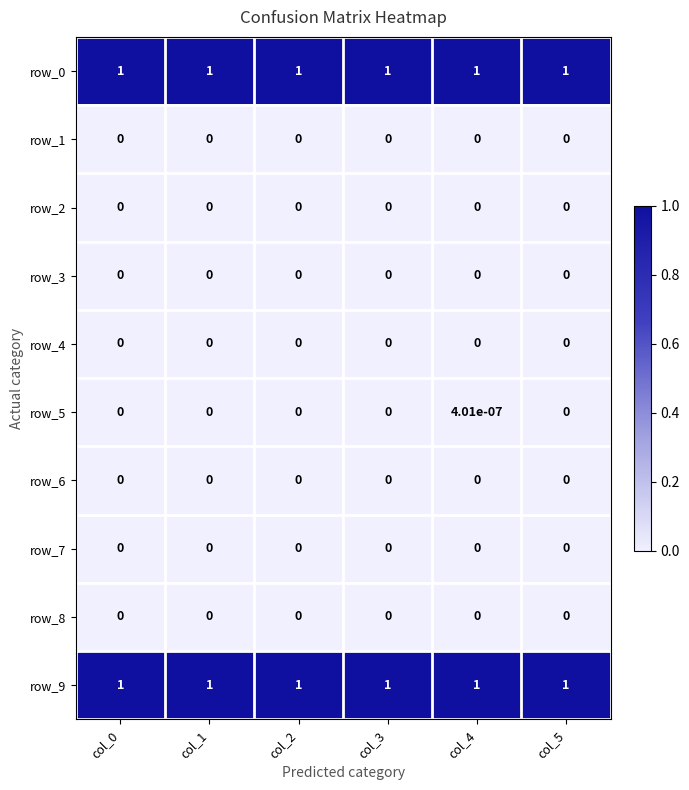

True or false: row_6 has a value of 0.0 at col_3.

True